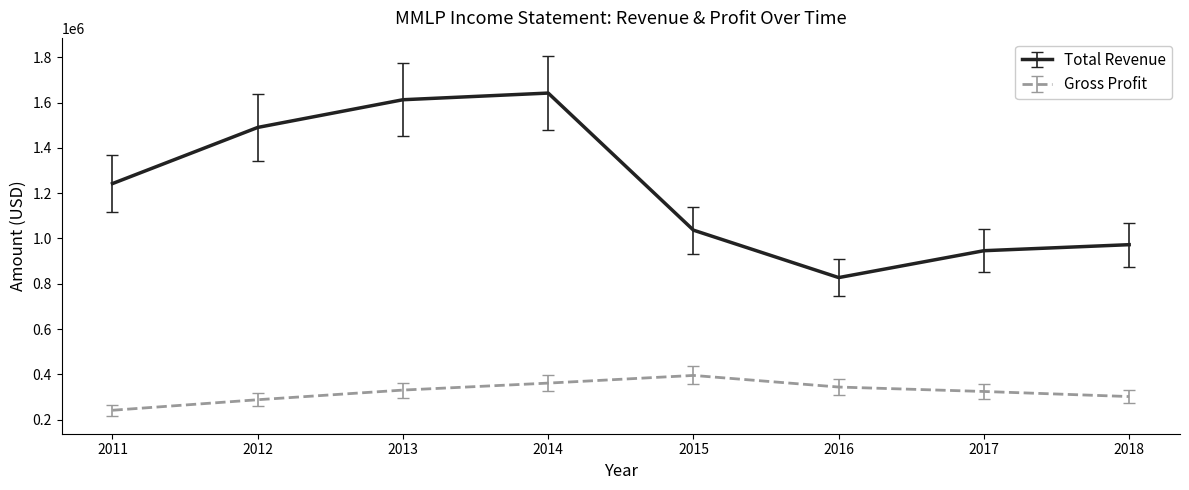

Count the number of data series in this chart.

2